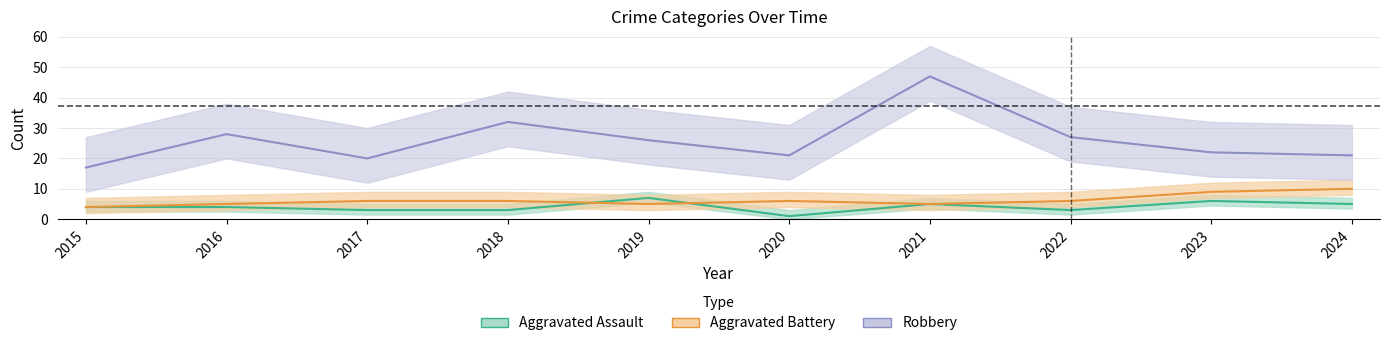

At 2016, list the series in order from smallest to largest.

Aggravated Assault, Aggravated Battery, Robbery